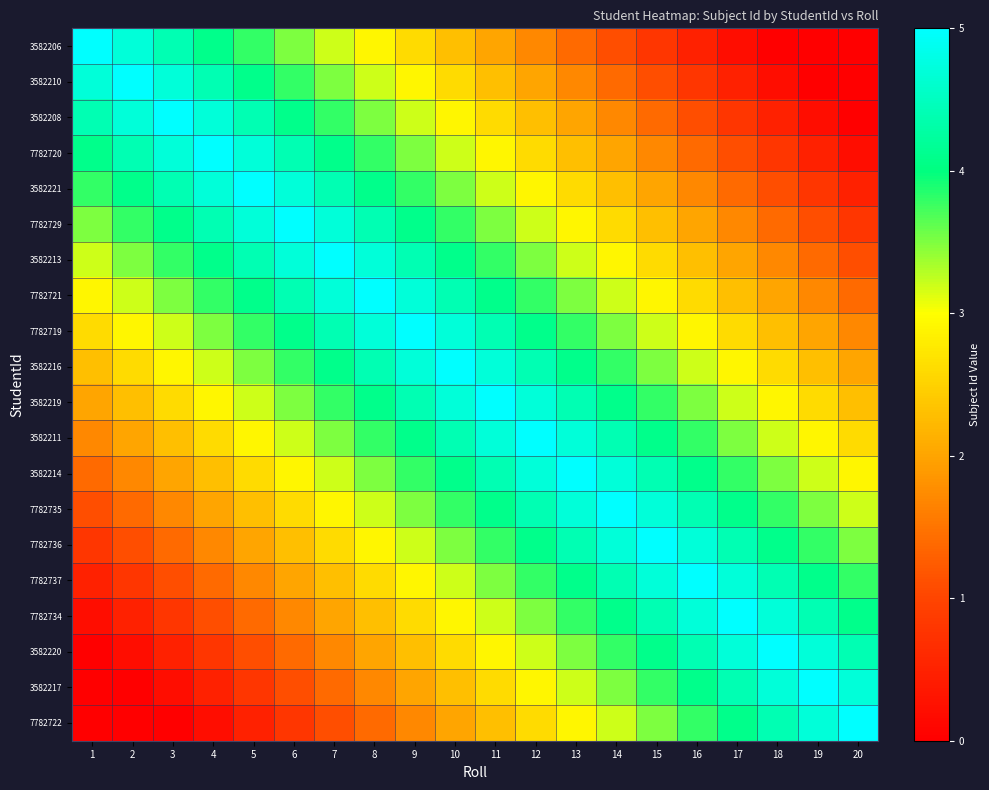

At which category is the sum across all series the highest?

10